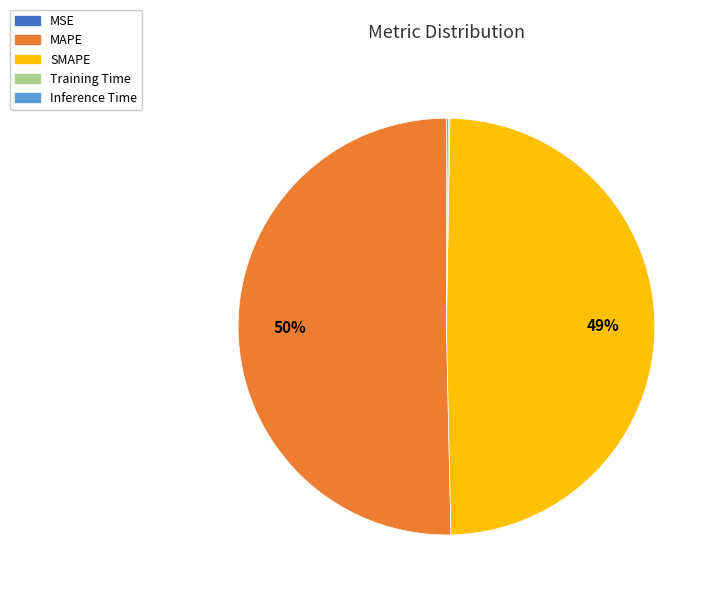

Is it true that SMAPE is 49% of the pie?

True